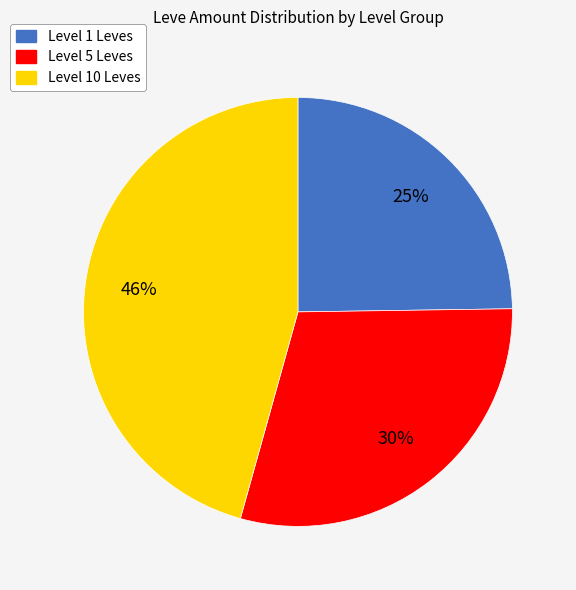

To the nearest percent, what is the average slice percentage?

33%